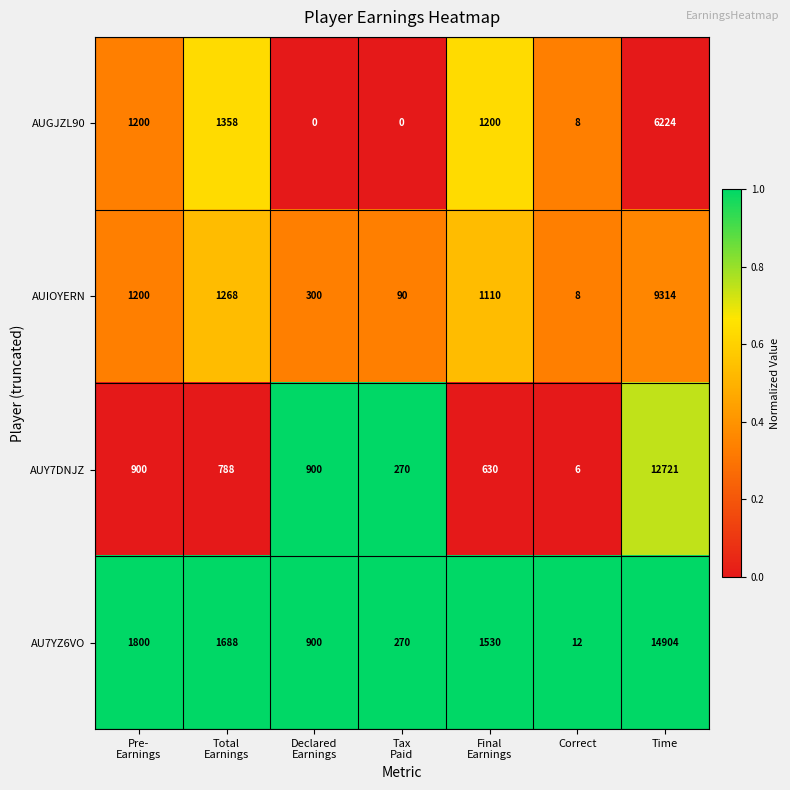

Which series has the largest range (max minus min)?

AU7YZ6VO